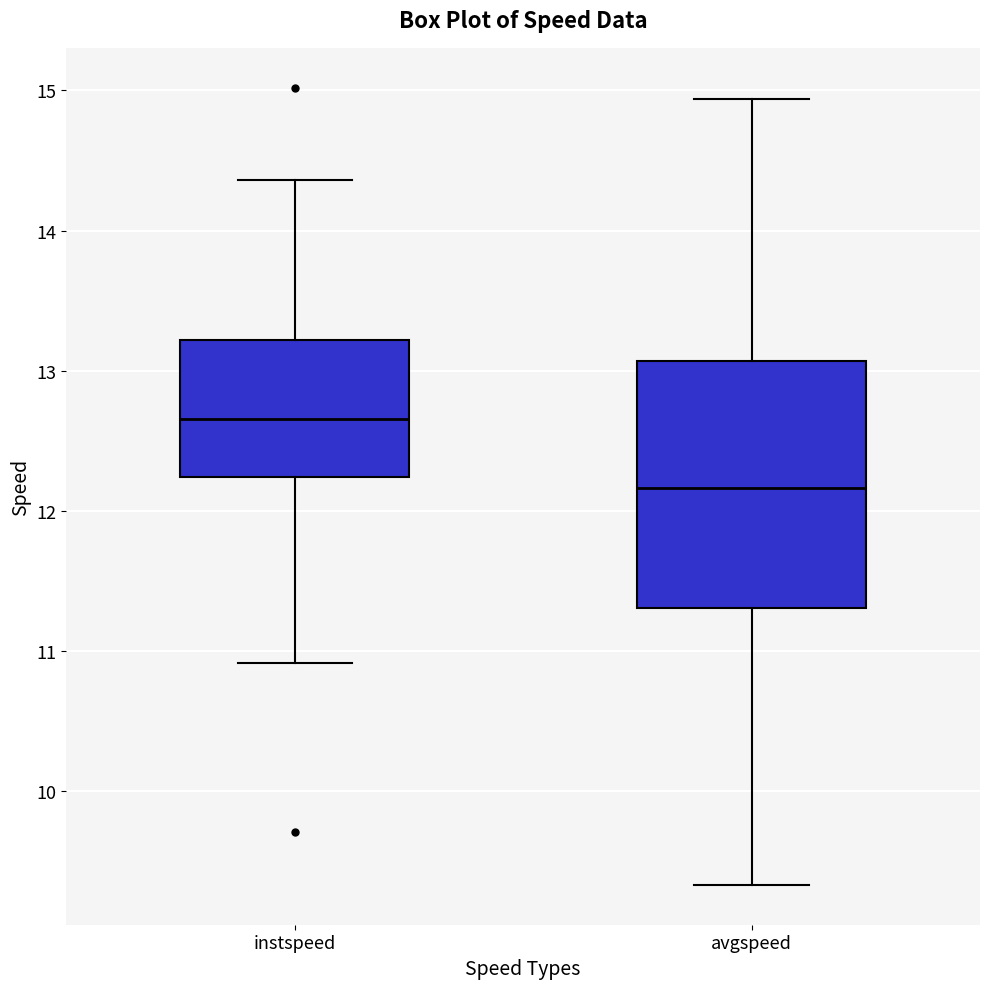

Comparing the boxes themselves (not the whiskers), which one is the tallest?

avgspeed